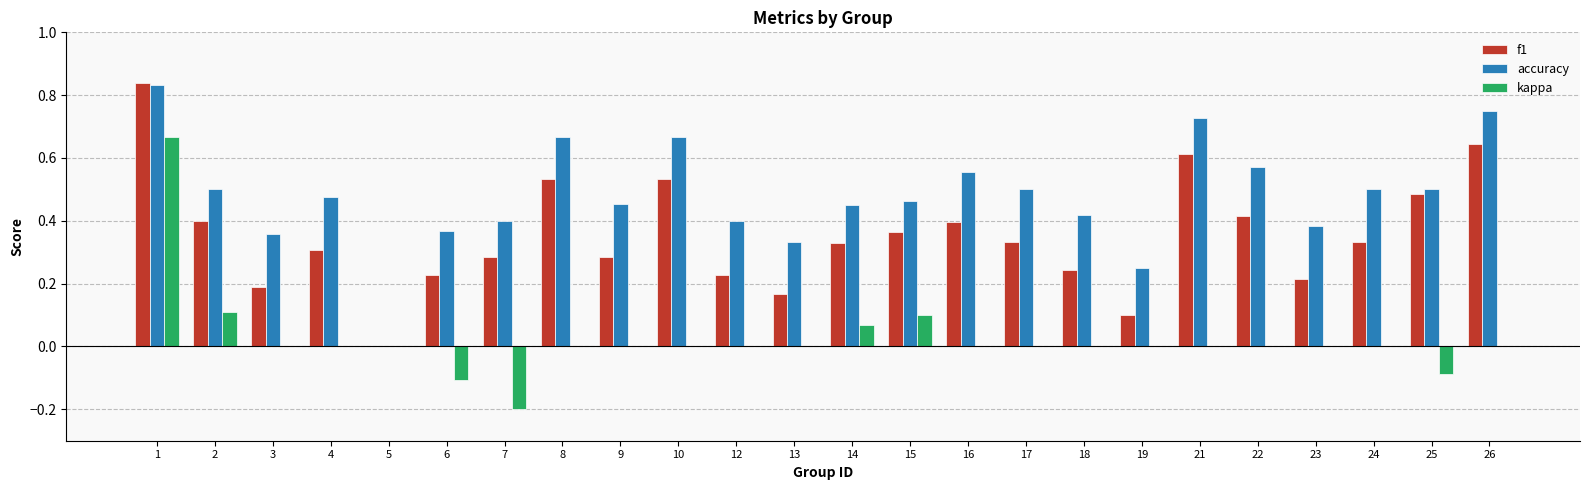

Is the value of kappa at 21 greater than the value of f1 at 19?

No